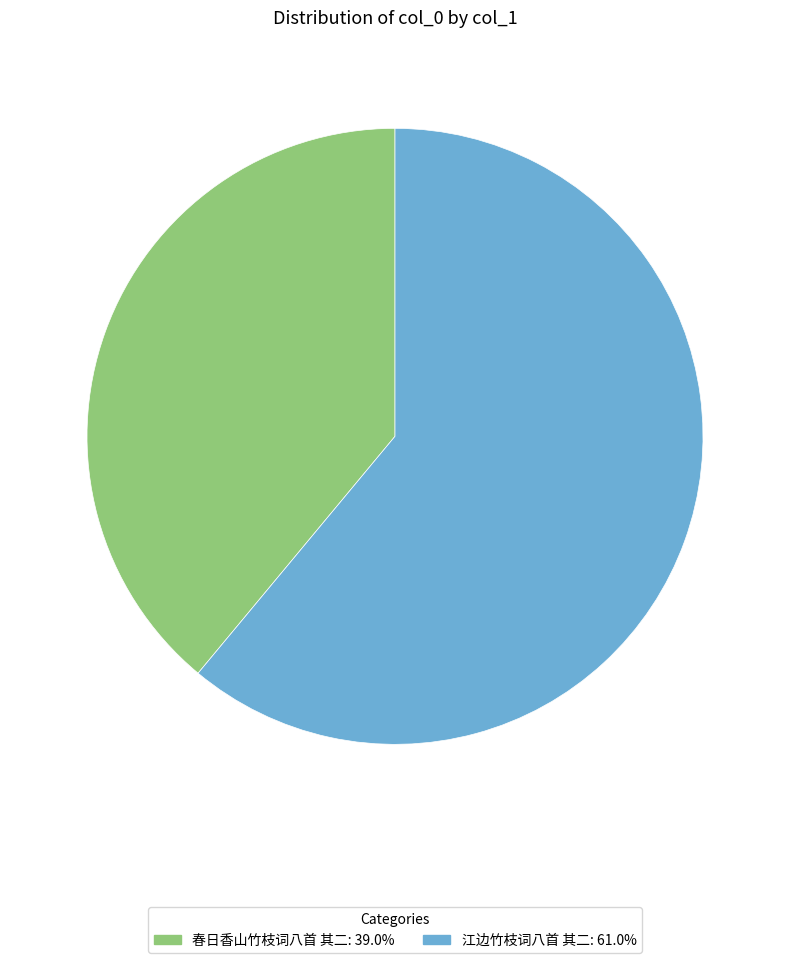

Which slice is the smallest?

春日香山竹枝词八首 其二